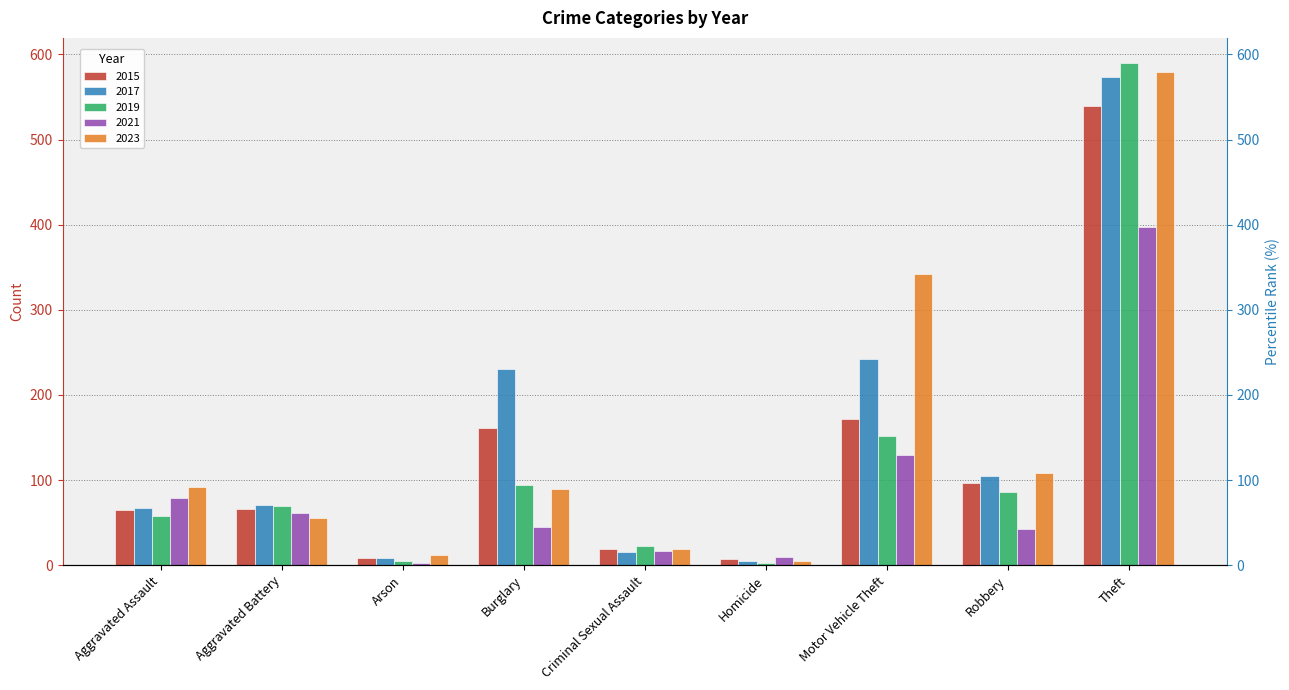

Which series has the largest total across all categories?

2017